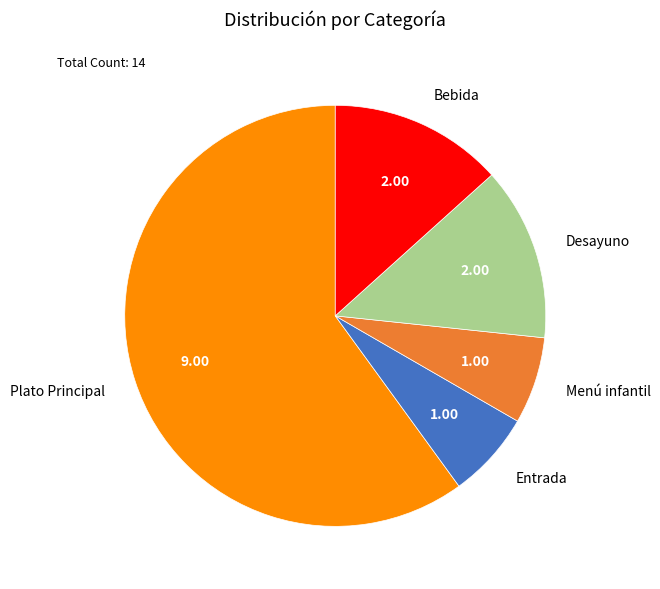

Combined, do Menú infantil and Desayuno account for over 50%?

No